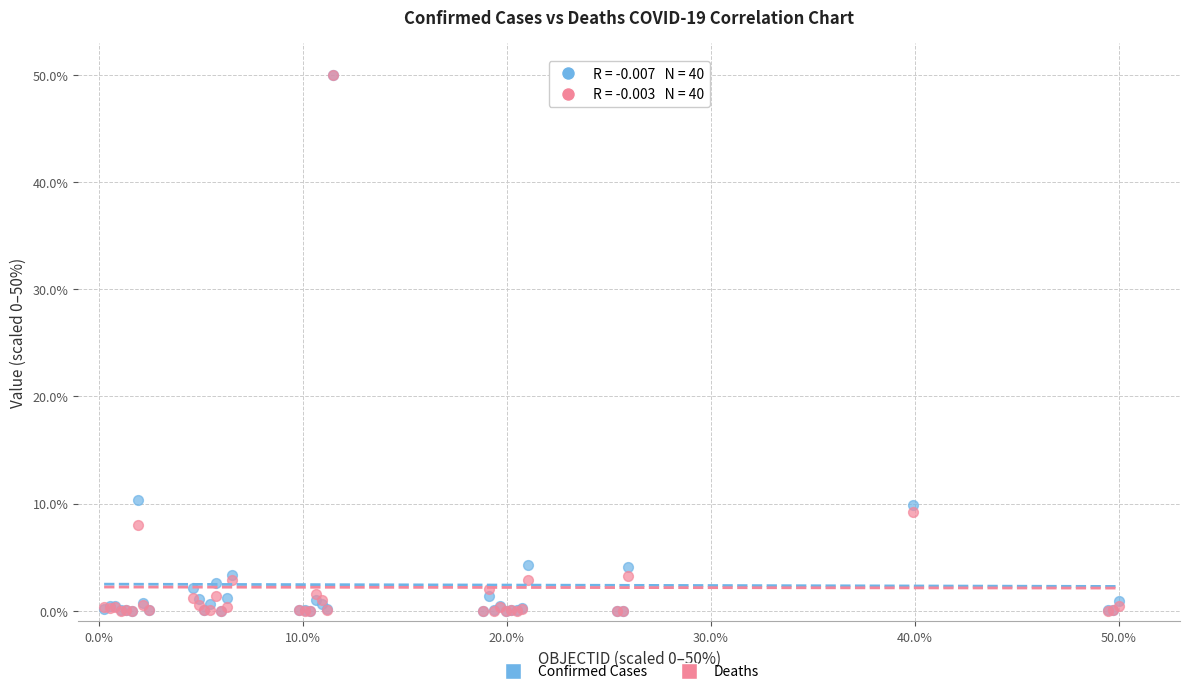

What are all the series names shown in the legend?

Confirmed Cases, Deaths